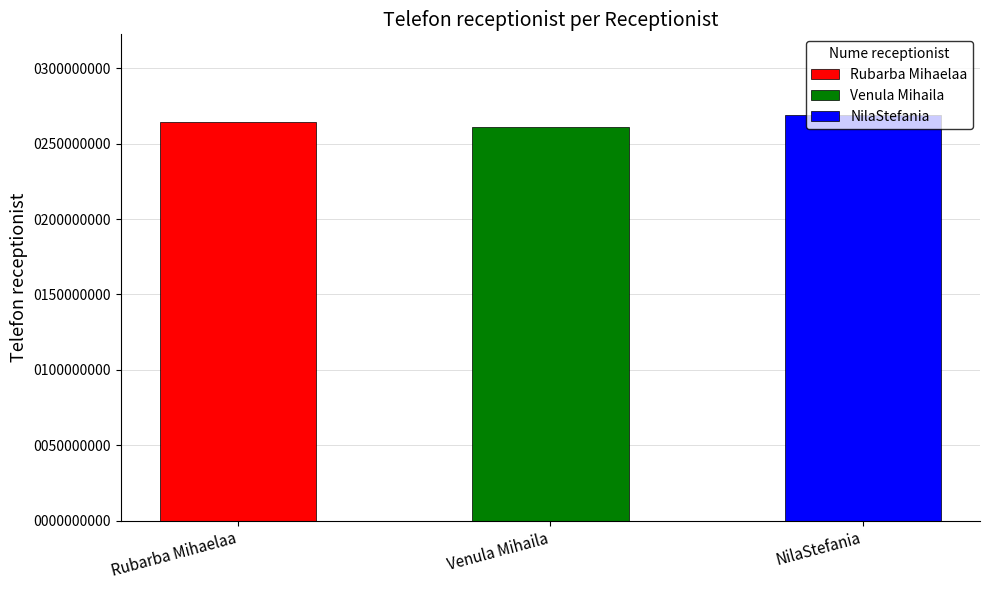

At which category does the chart reach its peak across all series?

NilaStefania